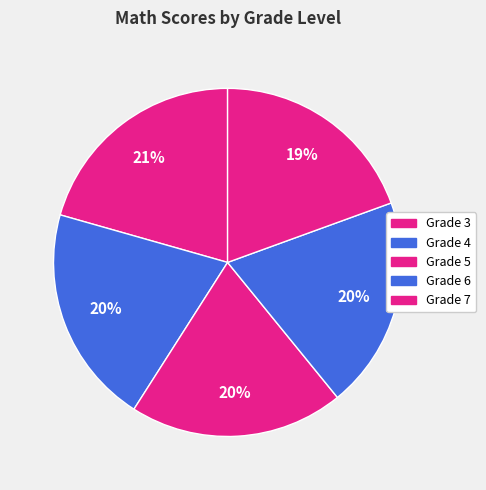

Is it true that Grade 4 is 27% of the pie?

False